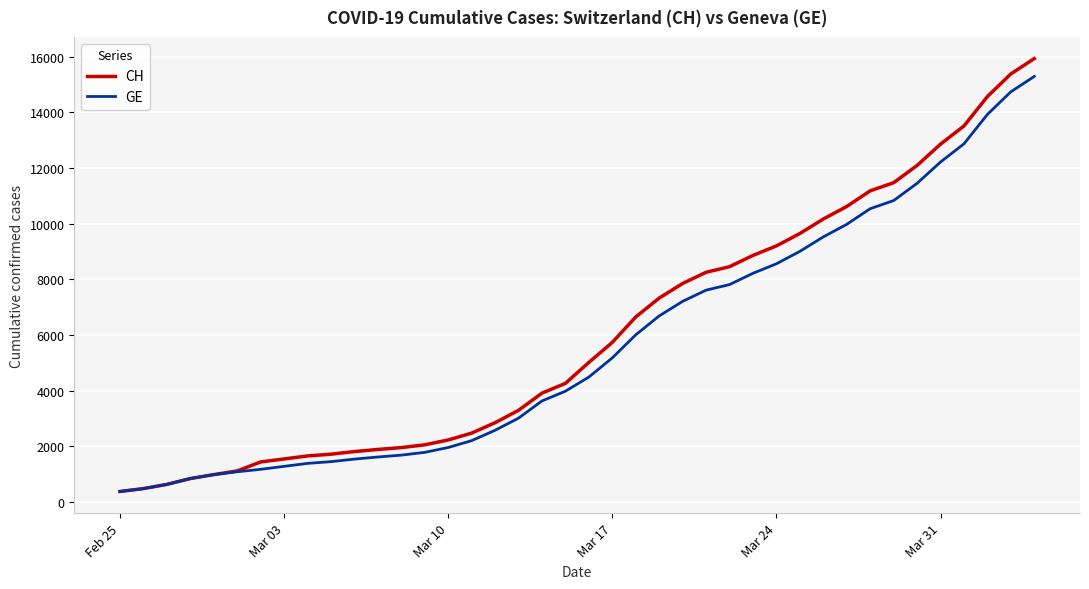

At how many categories does at least one series exceed 15614?

1